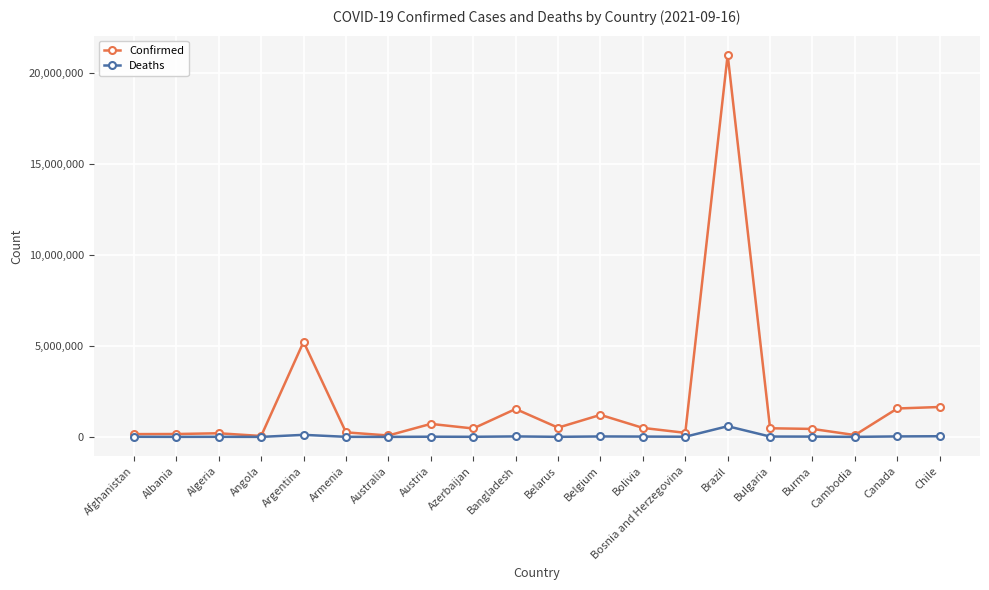

The Confirmed series shows 1536341 at Bangladesh. True or false?

True